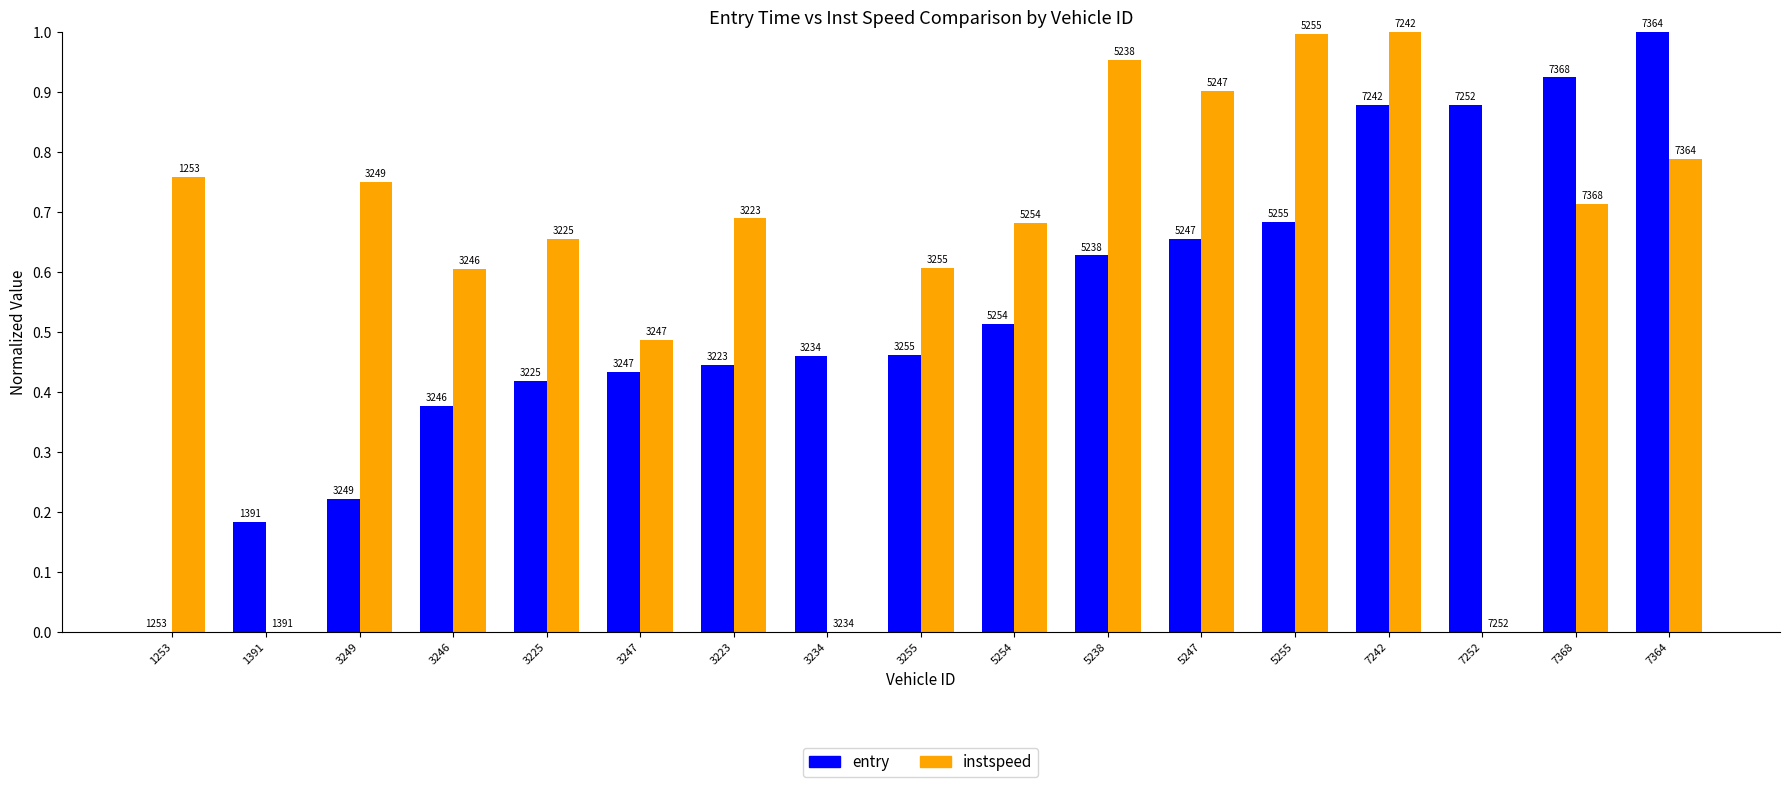

Between 3255 and 5254, which series saw the biggest shift?

instspeed